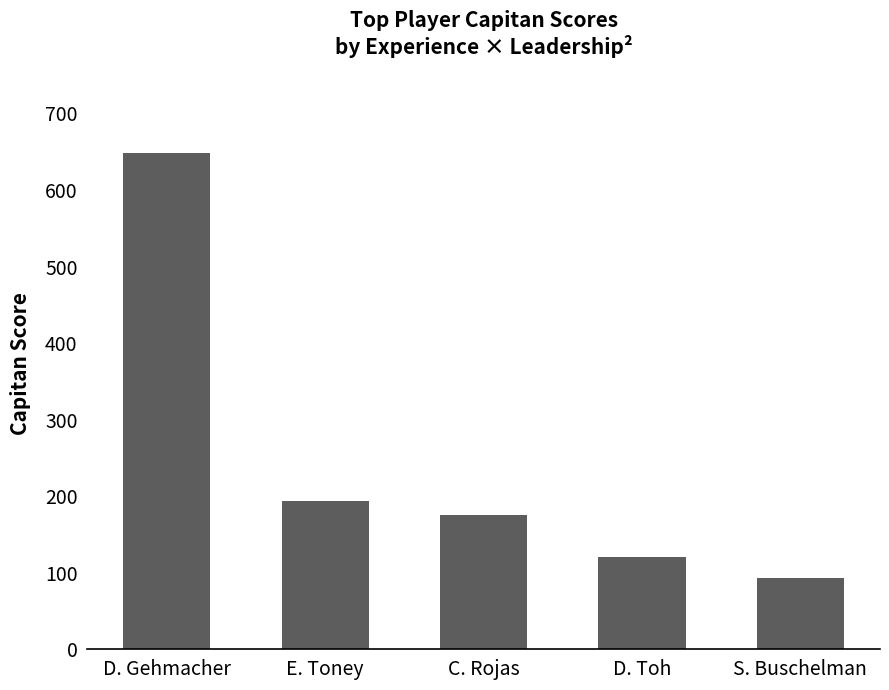

What is the smallest value displayed?

93.6